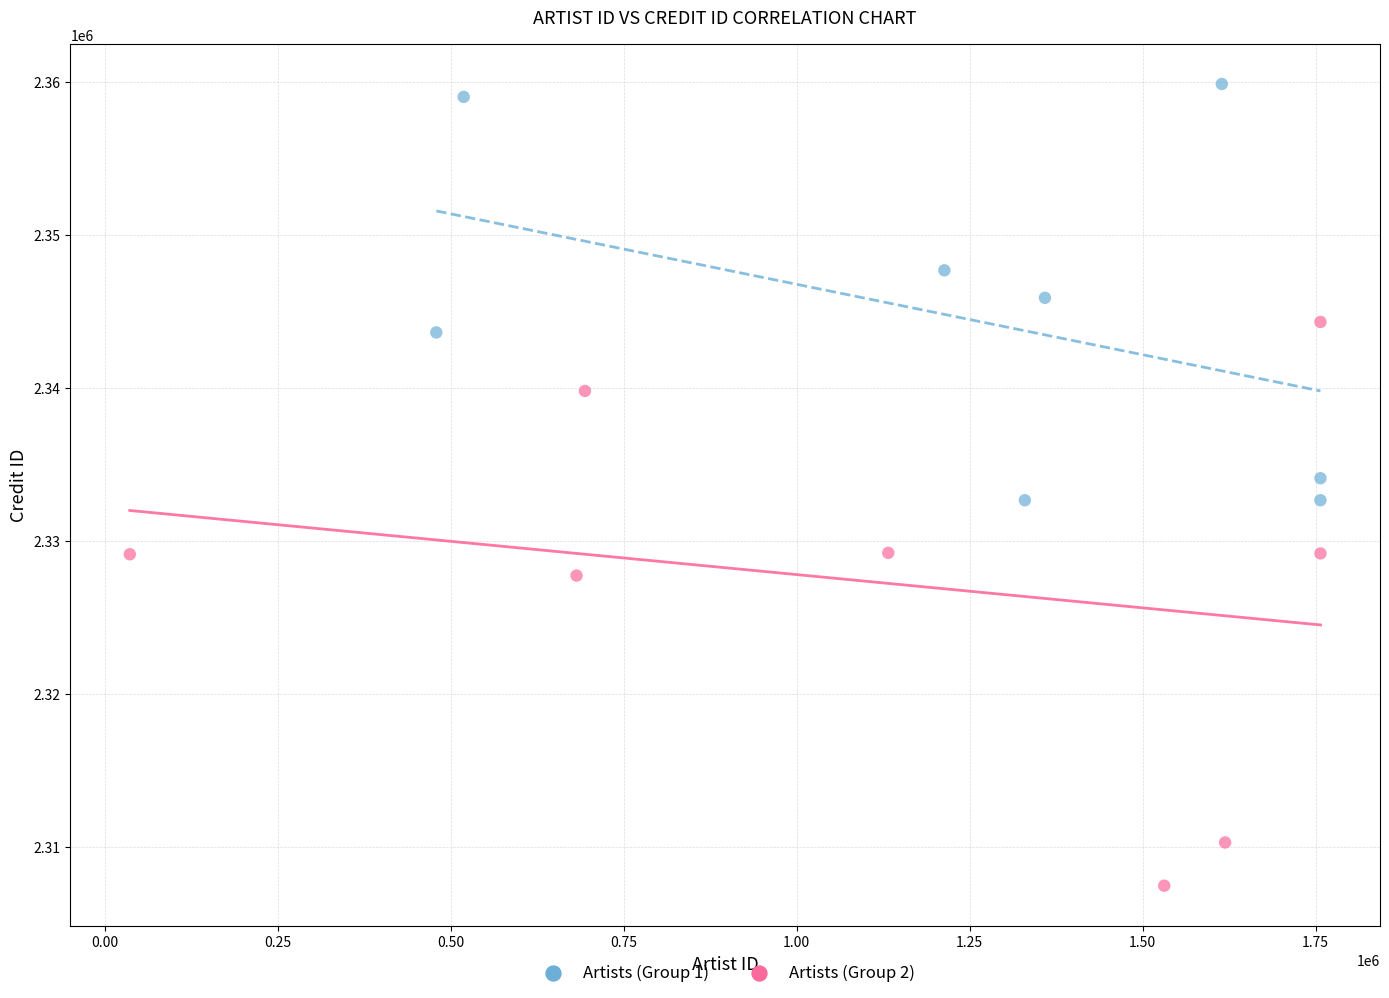

Which series contains the highest Y value?

Artists (Group 1)